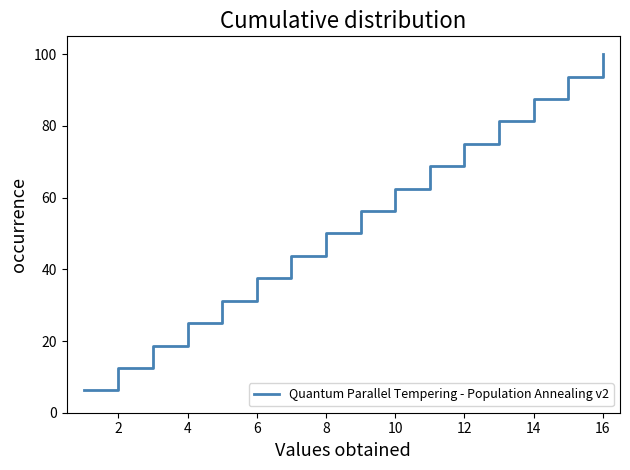

At which category does the chart reach its peak across all series?

16